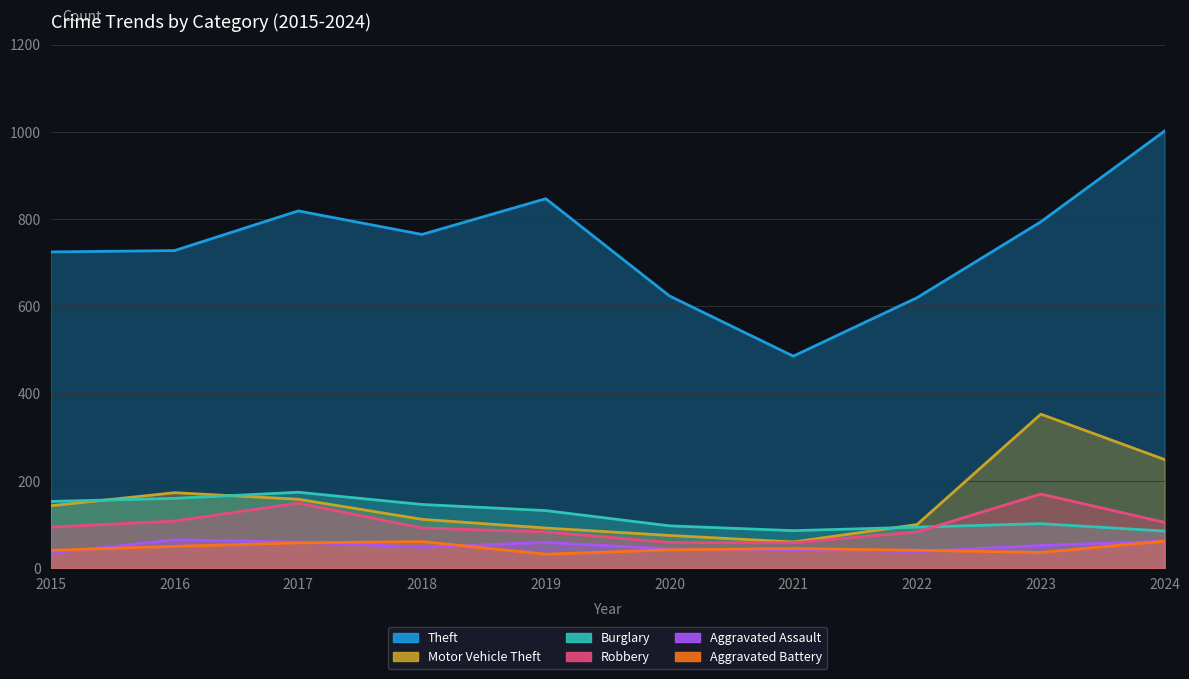

What is the total value across all series at 2020?

941